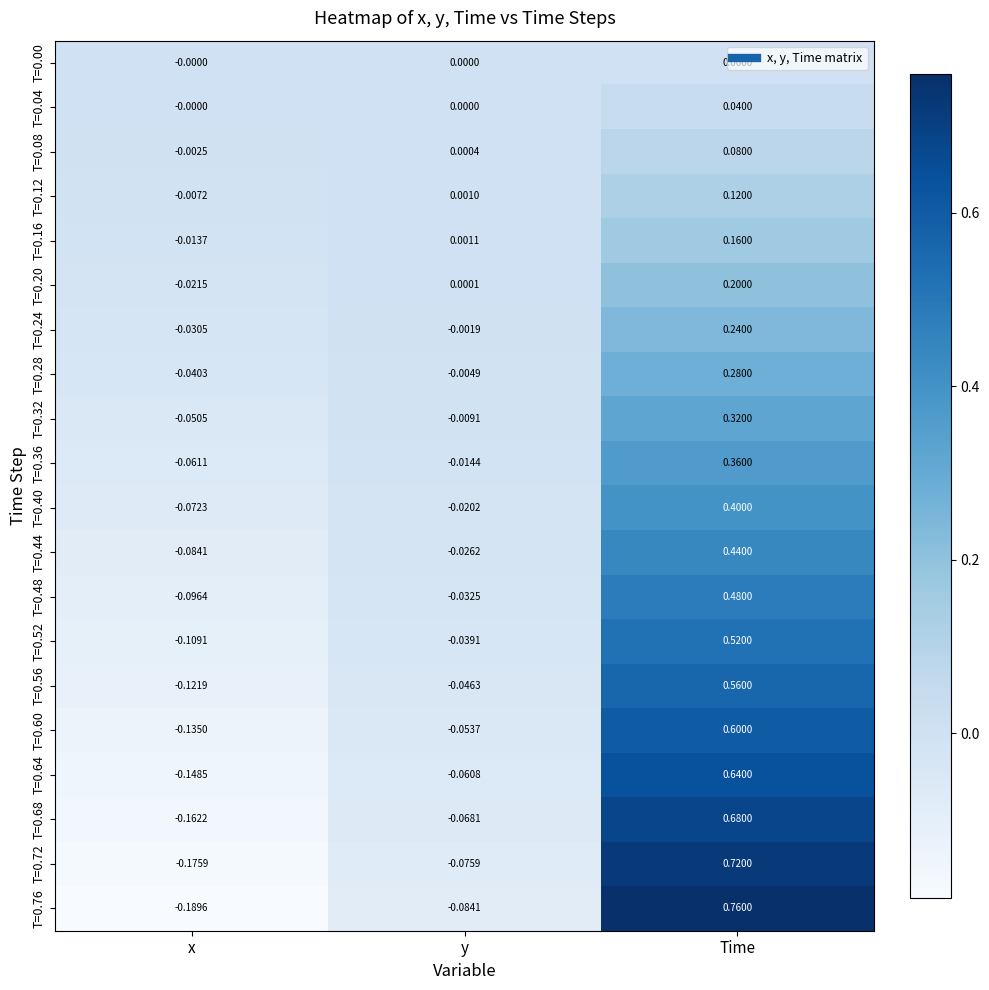

At which category does the chart reach its peak across all series?

Time